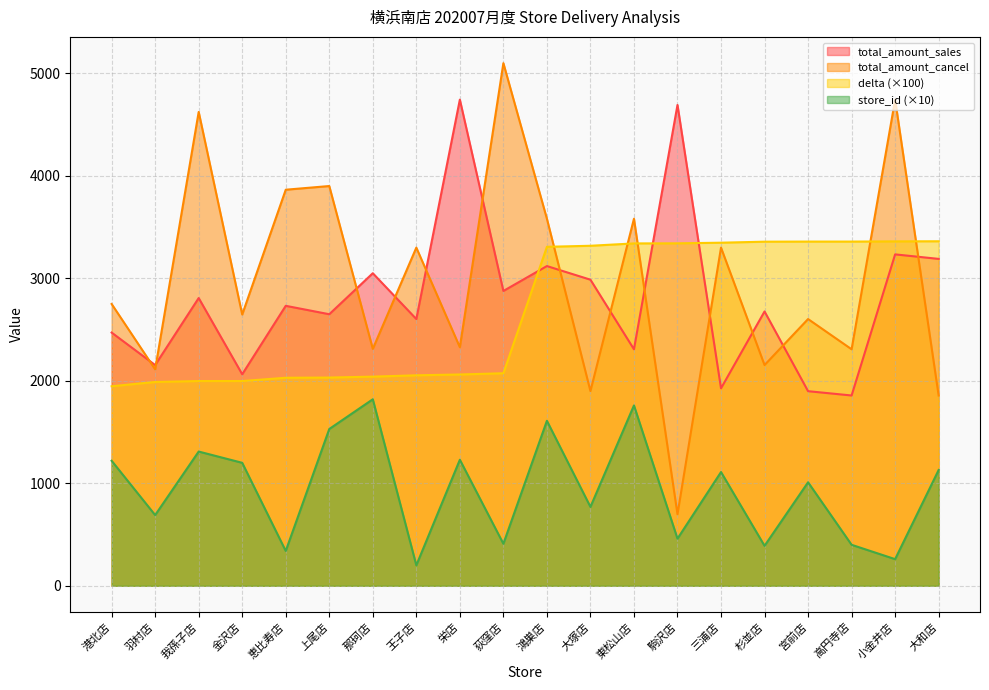

How many times do delta and total_amount_sales cross each other?

3